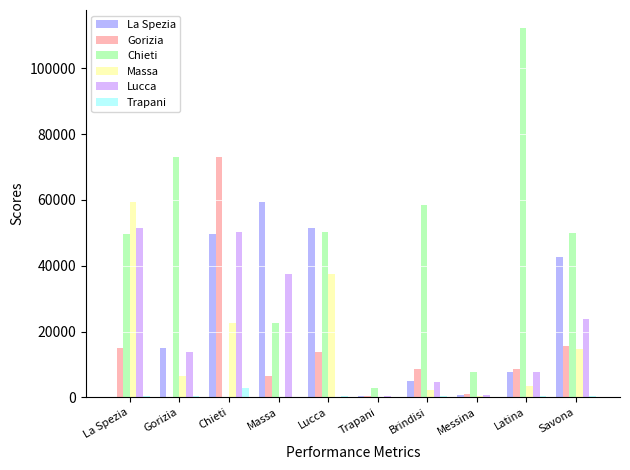

Between Massa and Trapani, which series saw the biggest shift?

La Spezia